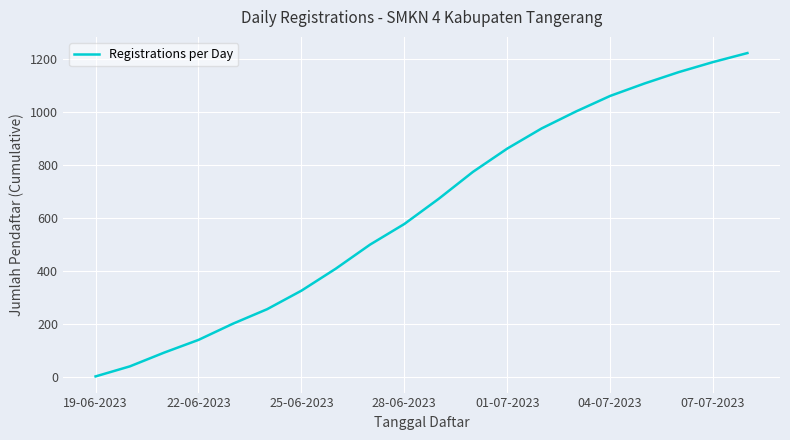

What is the greatest value displayed?

1224